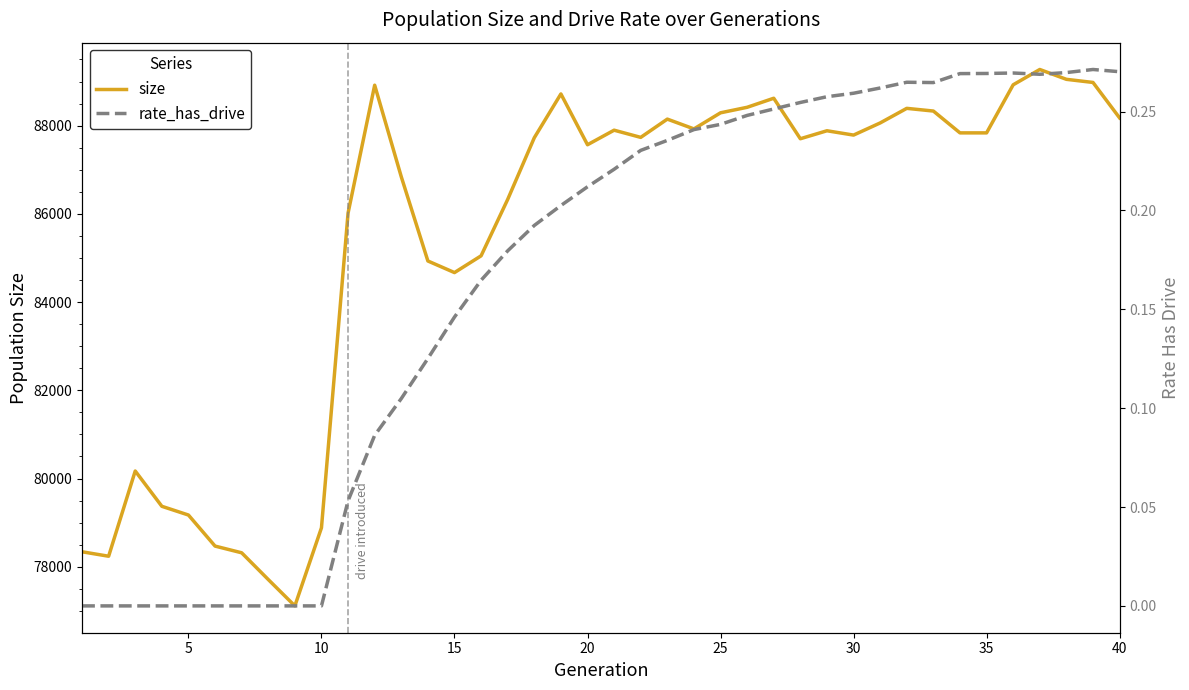

What is the maximum value for size?

89273